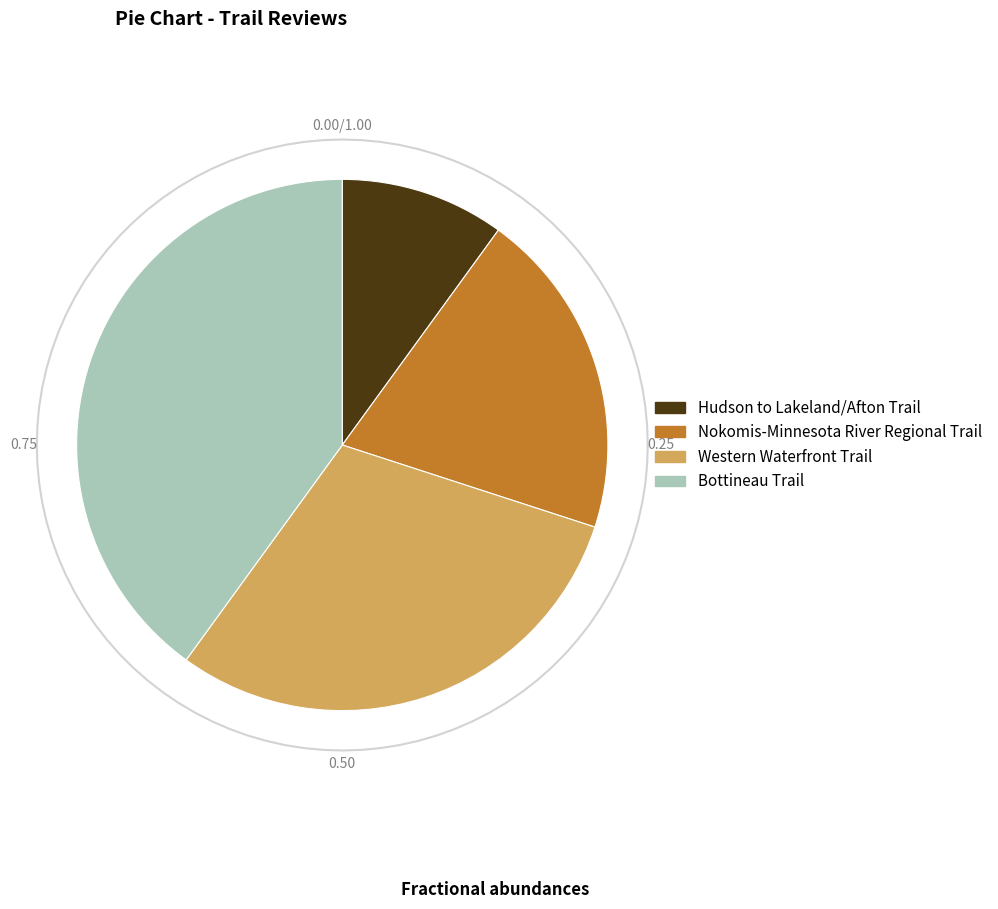

To the nearest percent, what is the difference between the largest and smallest slice percentages?

30%